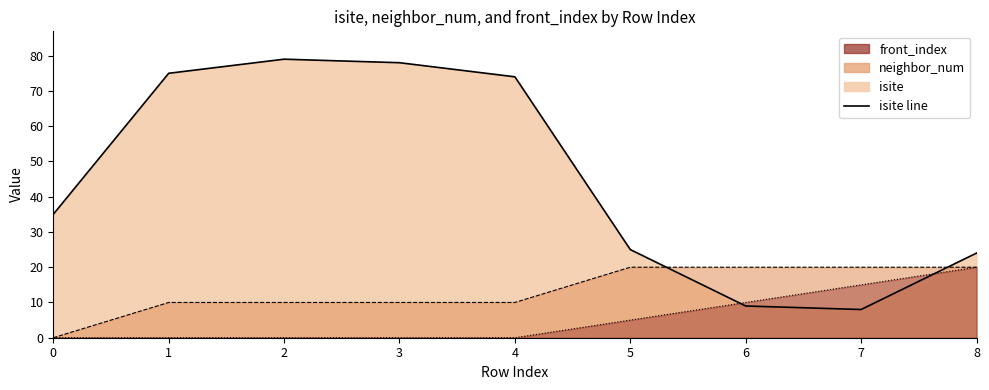

The chart shows a value of 75 at 1. True or false?

True